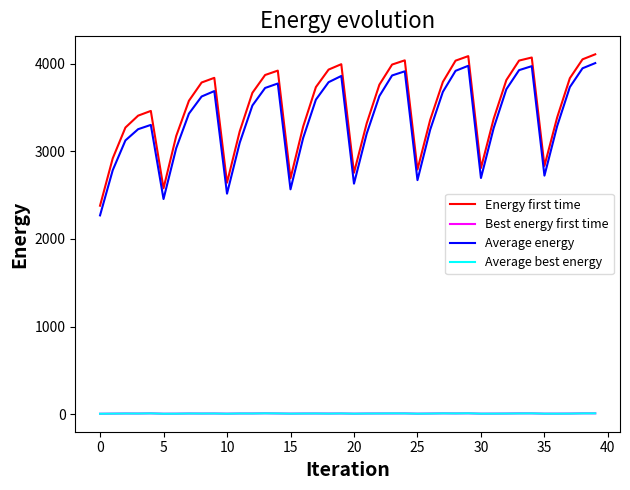

Which series has the widest spread of values?

Average energy